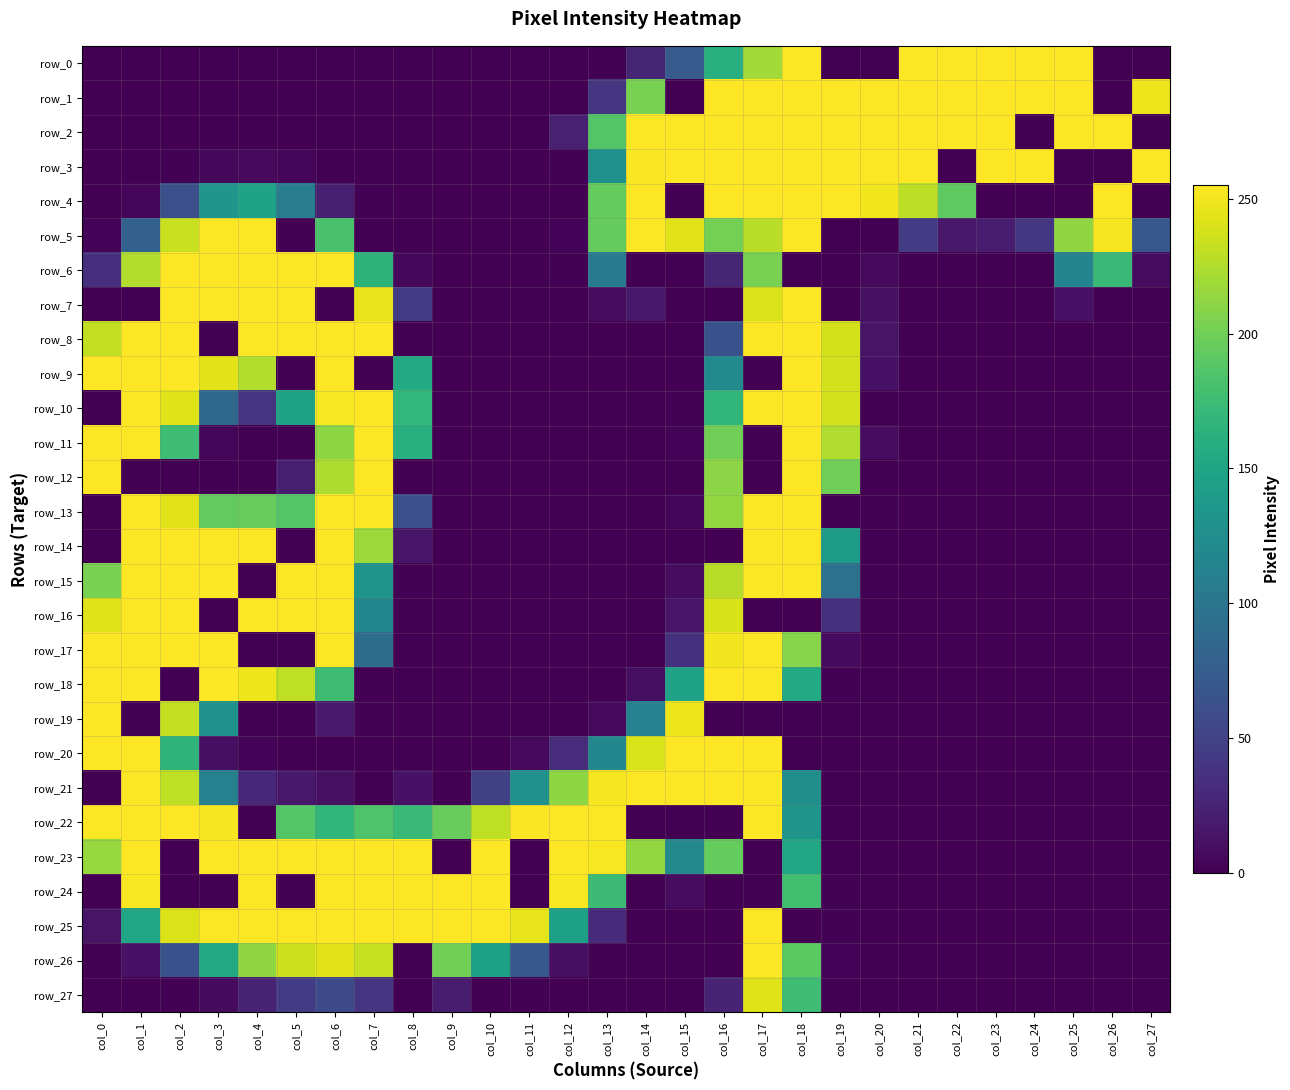

What is the maximum value shown in the chart?

255